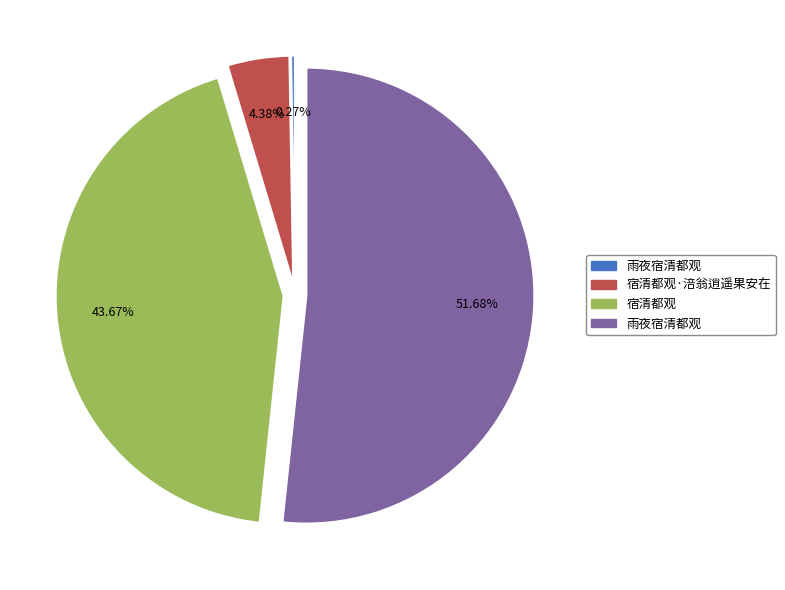

Is there any slice that represents more than half of the pie?

Yes